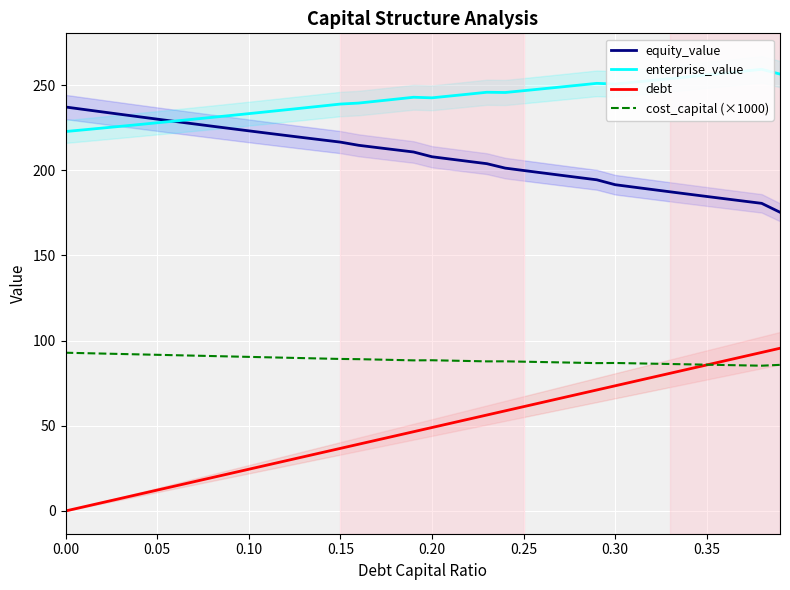

True or false: debt and equity_value cross at least once.

False